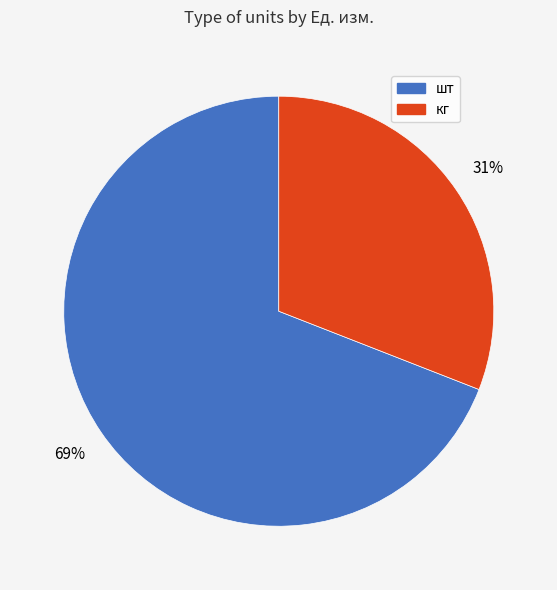

The шт slice represents 9% of the pie. True or false?

False